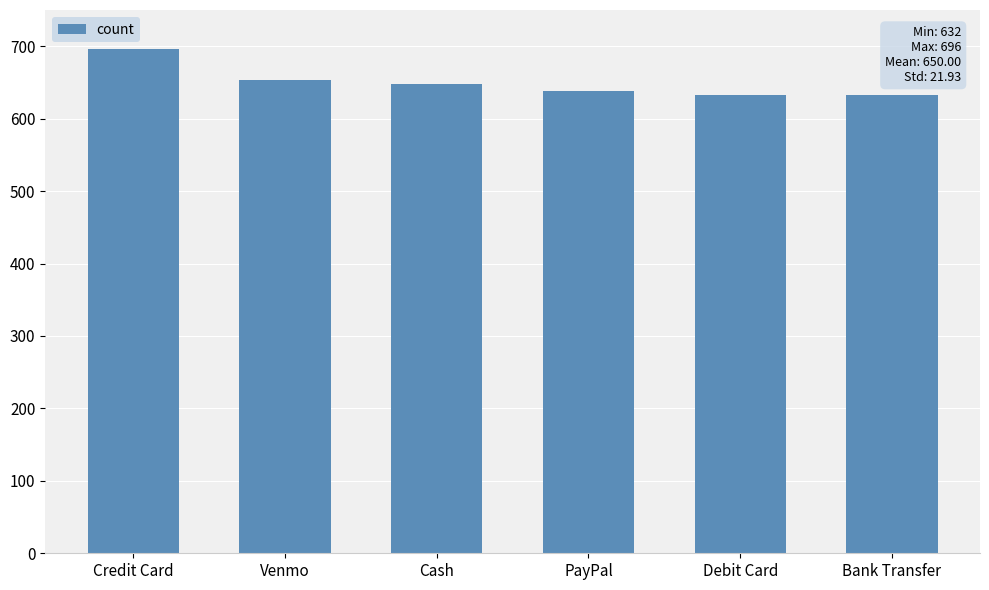

What value does the data have at Venmo?

653